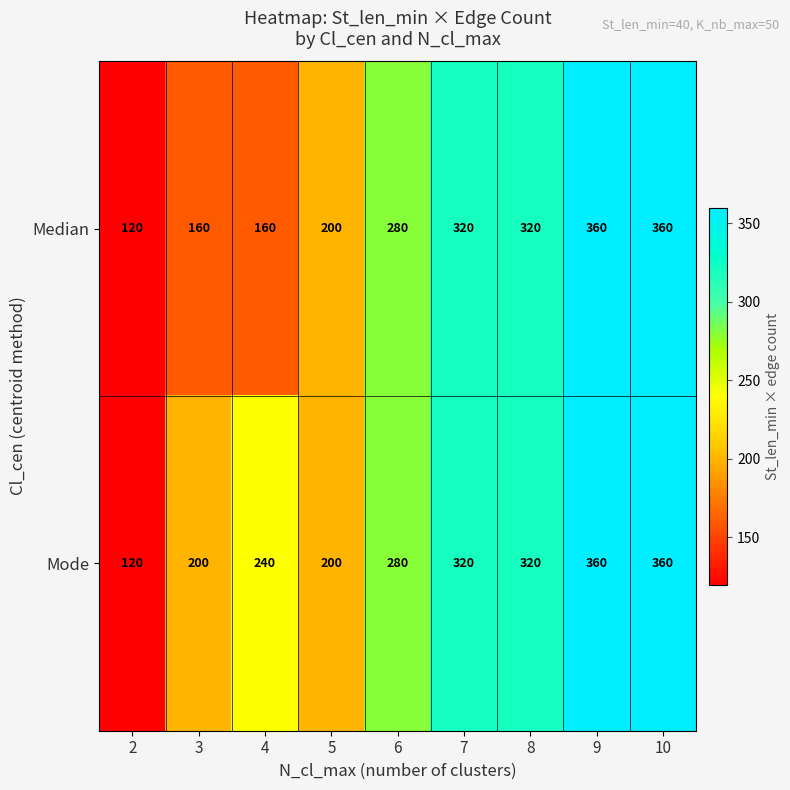

List the series in order of their overall mean, lowest first.

Median, Mode